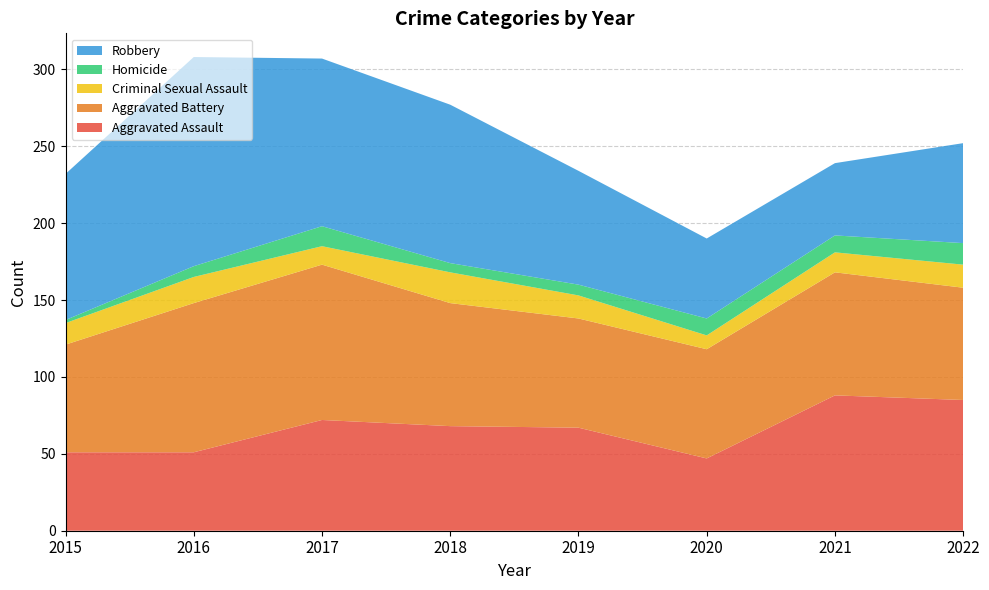

Reading left to right, transcribe all the data shown in this chart.

Aggravated Assault: 2015=51	2016=51	2017=72	2018=68	2019=67	2020=47	2021=88	2022=85
Aggravated Battery: 2015=70	2016=97	2017=101	2018=80	2019=71	2020=71	2021=80	2022=73
Criminal Sexual Assault: 2015=14	2016=17	2017=12	2018=20	2019=15	2020=9	2021=13	2022=15
Homicide: 2015=2	2016=7	2017=13	2018=6	2019=7	2020=11	2021=11	2022=14
Robbery: 2015=95	2016=136	2017=109	2018=103	2019=74	2020=52	2021=47	2022=65